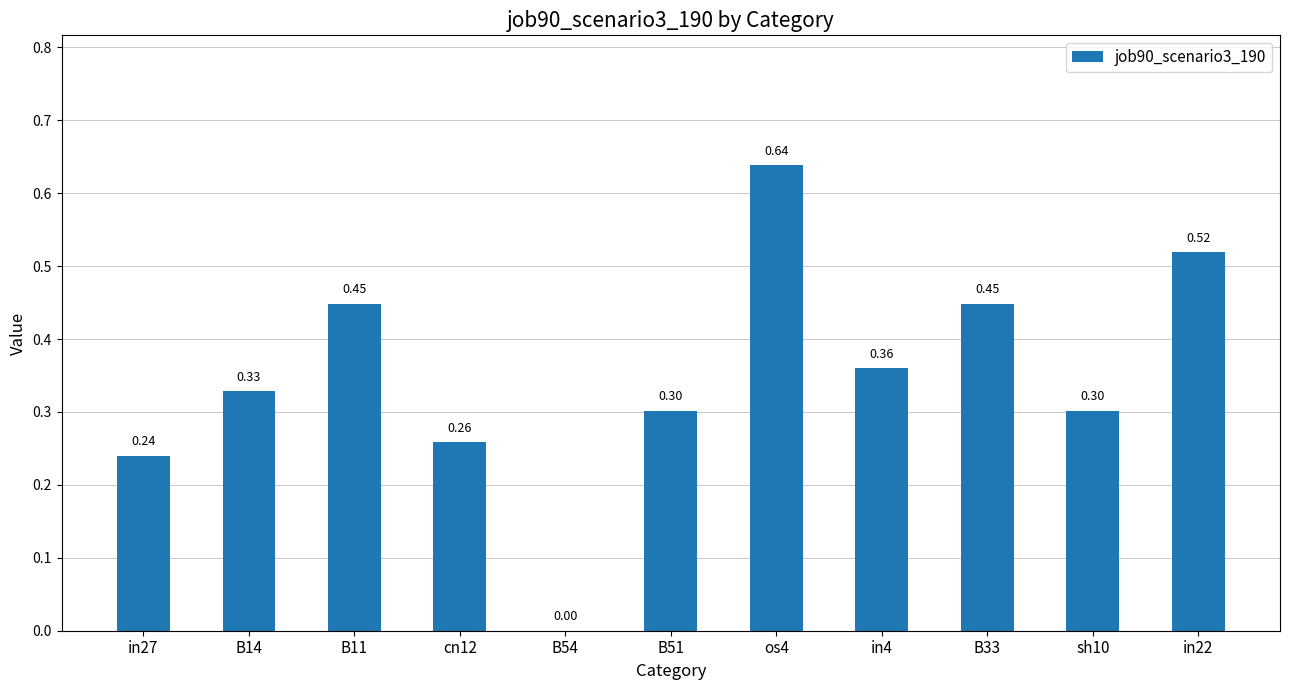

What is the change in value from B54 to in22?

+0.5